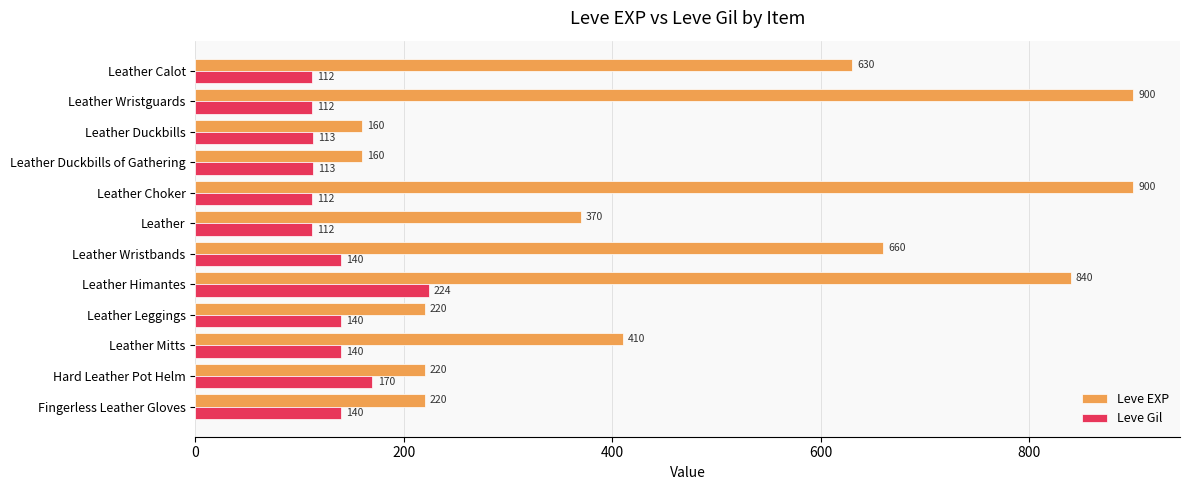

Where is Leve EXP nearest to the value 530?

Leather Calot